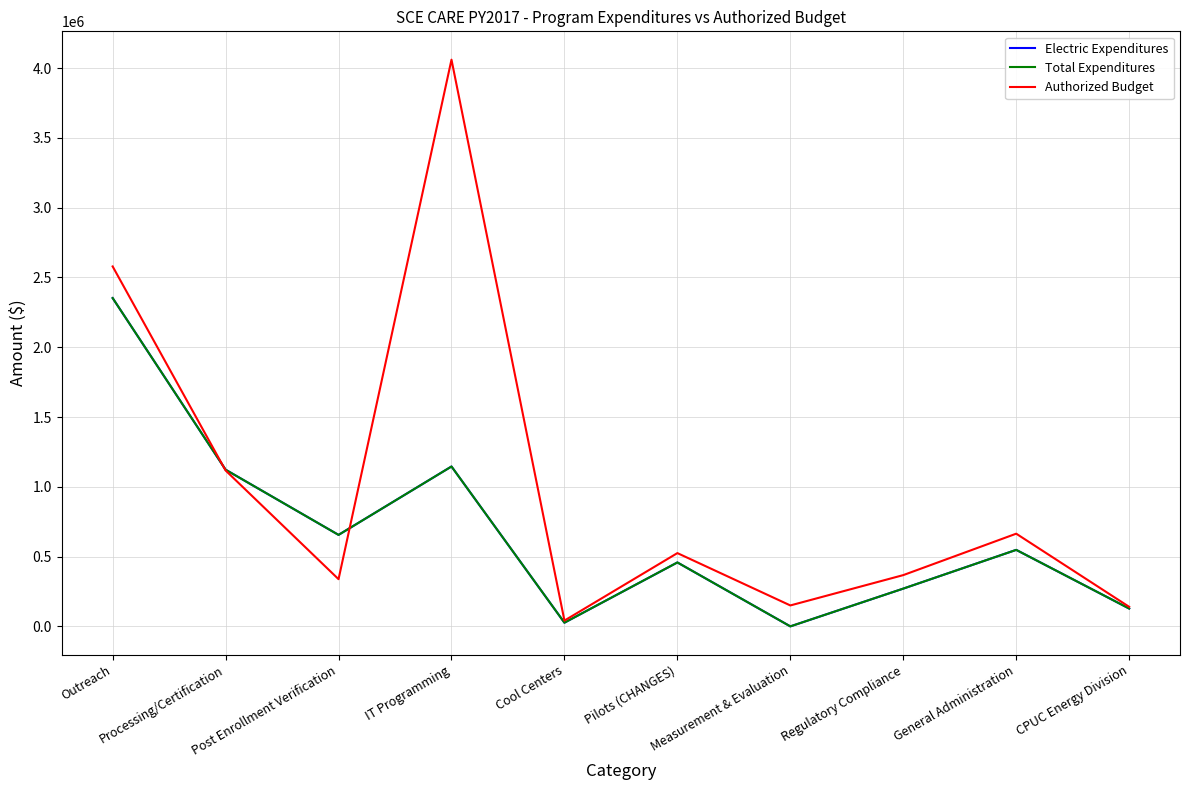

Is this an area chart (filled region under the line)?

No